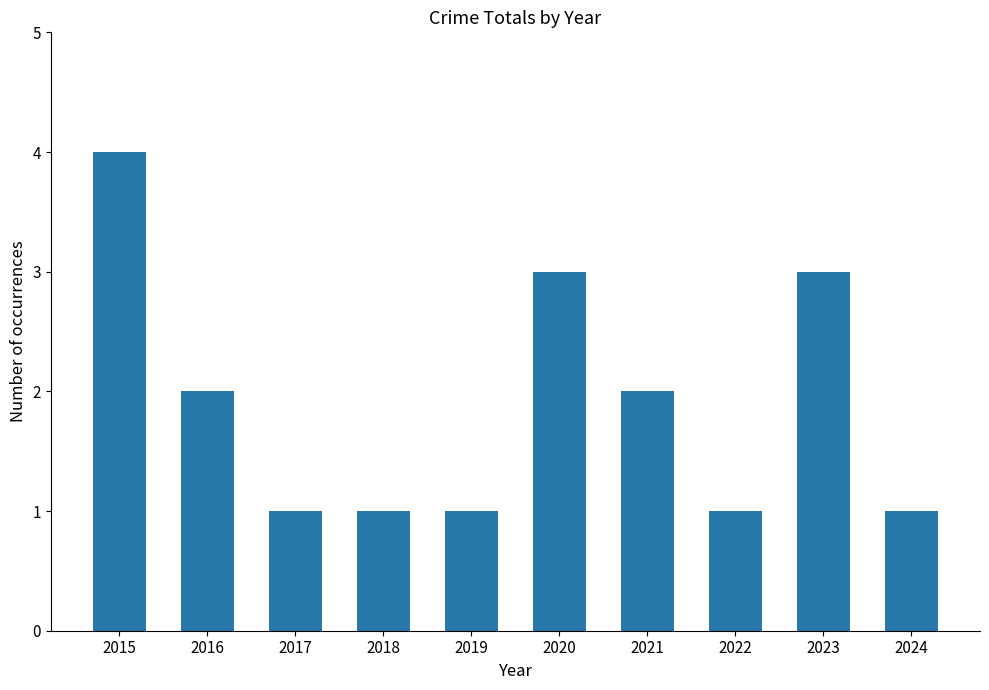

What is the ratio of the value at 2023 to the value at 2022?

3.0